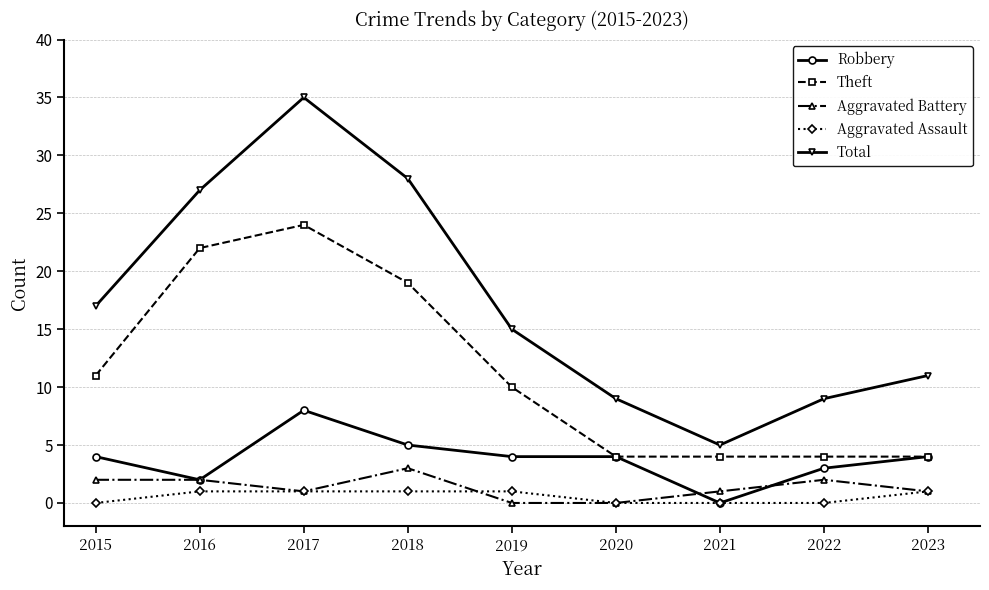

What is the value of the Theft point at the 6th from the left?

4